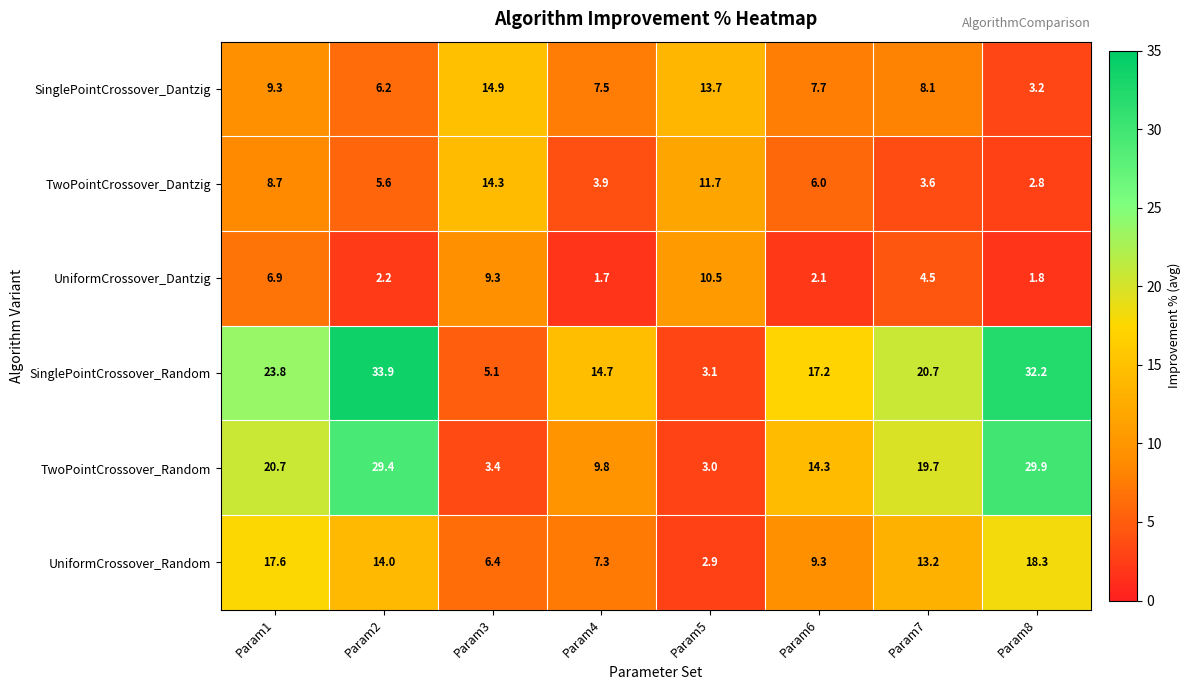

At which category does the chart reach its peak across all series?

Param2